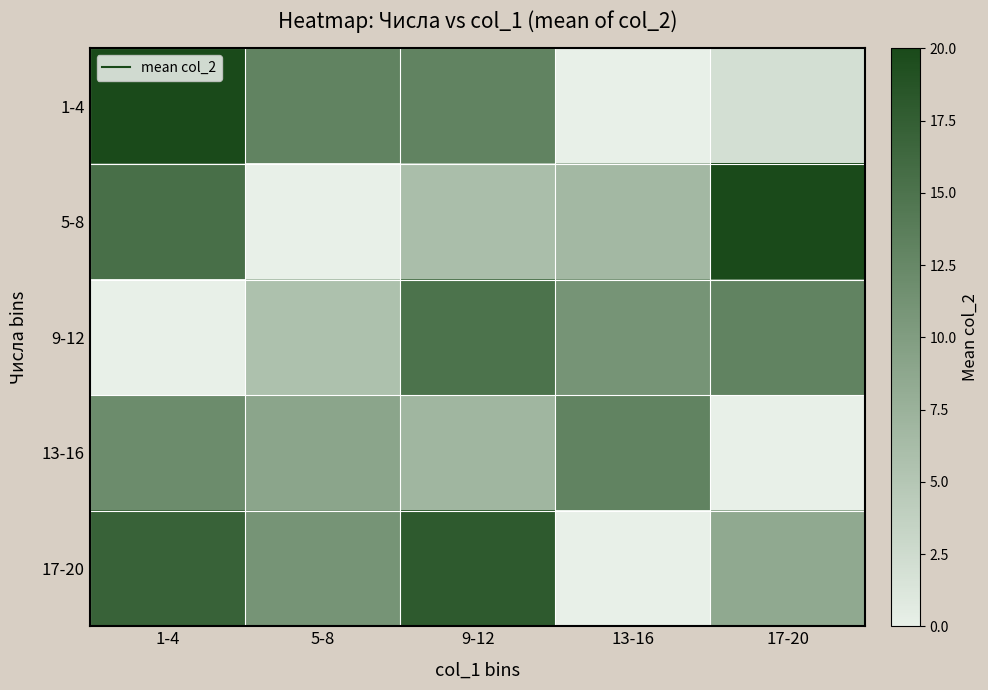

Reading left to right, transcribe all the data shown in this chart.

1-4: 1-4=20.0	5-8=13.0	9-12=13.0	13-16=0.0	17-20=2.0
5-8: 1-4=15.5	5-8=0.0	9-12=6.0	13-16=6.7	17-20=20.0
9-12: 1-4=0.0	5-8=5.7	9-12=15.0	13-16=11.0	17-20=13.0
13-16: 1-4=12.0	5-8=9.0	9-12=7.0	13-16=13.0	17-20=0.0
17-20: 1-4=17.0	5-8=11.0	9-12=18.0	13-16=0.0	17-20=8.5